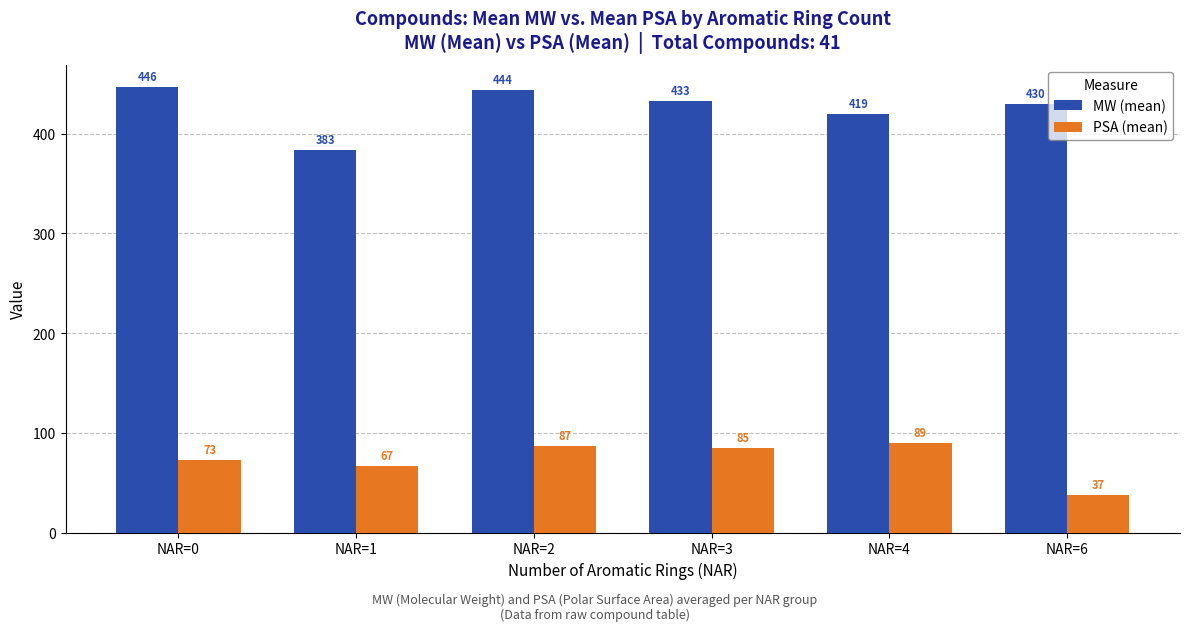

Where is MW (mean) nearest to the value 414?

NAR=4